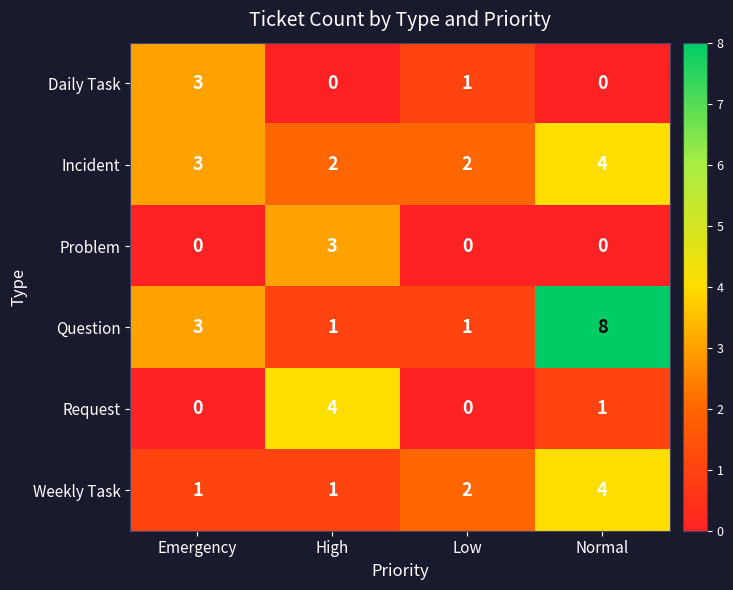

Reading right to left, extract all data points from this chart.

Daily Task: Normal=0	Low=1	High=0	Emergency=3
Incident: Normal=4	Low=2	High=2	Emergency=3
Problem: Normal=0	Low=0	High=3	Emergency=0
Question: Normal=8	Low=1	High=1	Emergency=3
Request: Normal=1	Low=0	High=4	Emergency=0
Weekly Task: Normal=4	Low=2	High=1	Emergency=1